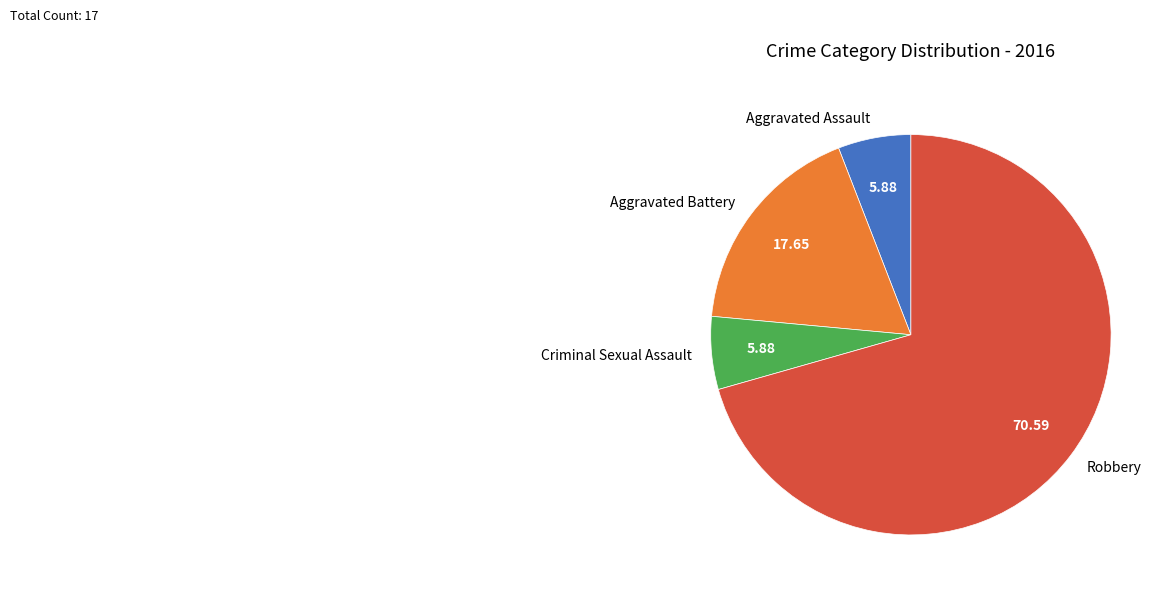

Is the sum of Criminal Sexual Assault and Robbery greater than half?

Yes